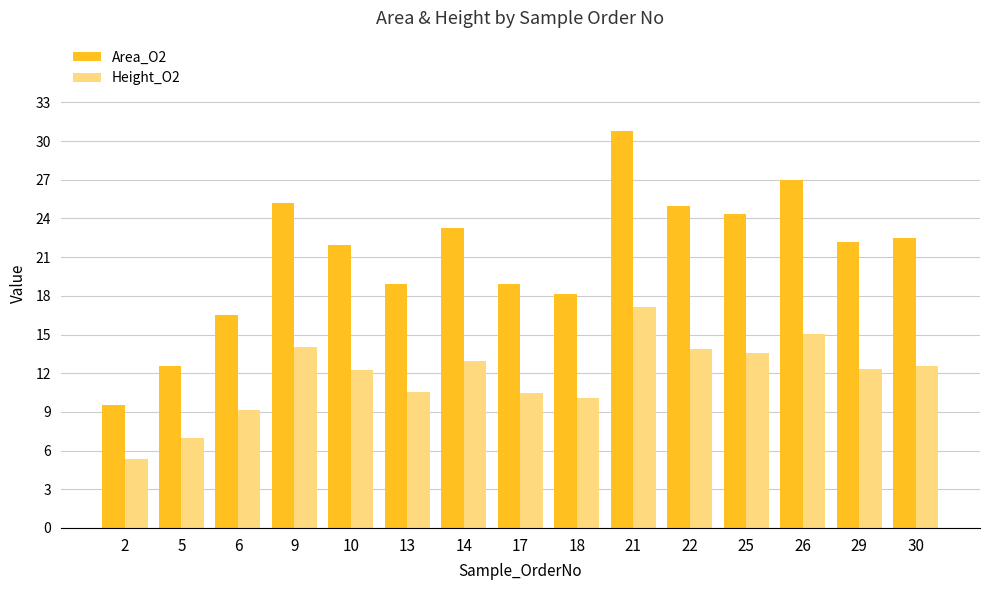

Which series has the largest total across all categories?

Area_O2